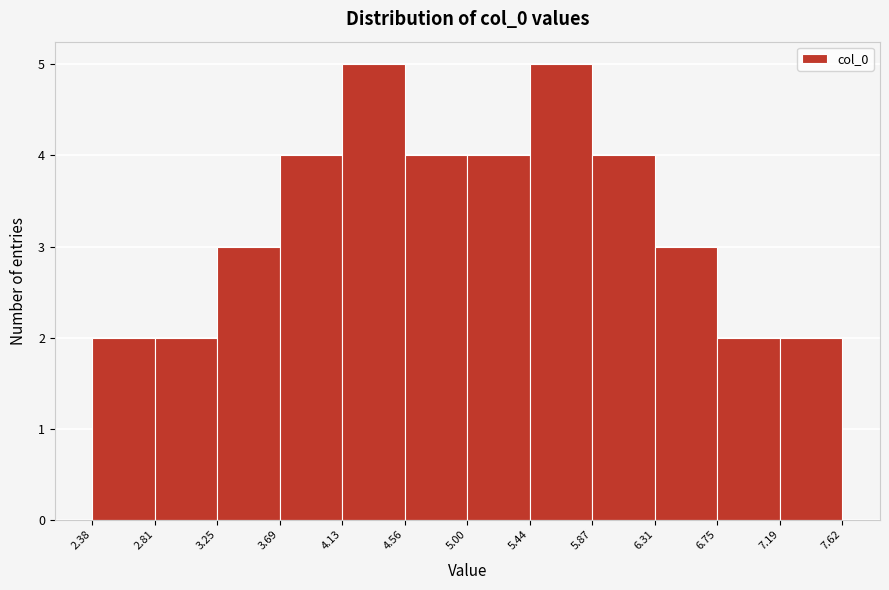

Reading left to right, list every bar in this chart as the range it spans on the x-axis followed by its height. The values are not printed on the chart, so give them approximately, as read against the axis.

2.38 to 2.81: 2
2.81 to 3.25: 2
3.25 to 3.69: 3
3.69 to 4.13: 4
4.13 to 4.56: 5
4.56 to 5.00: 4
5.00 to 5.44: 4
5.44 to 5.87: 5
5.87 to 6.31: 4
6.31 to 6.75: 3
6.75 to 7.19: 2
7.19 to 7.62: 2